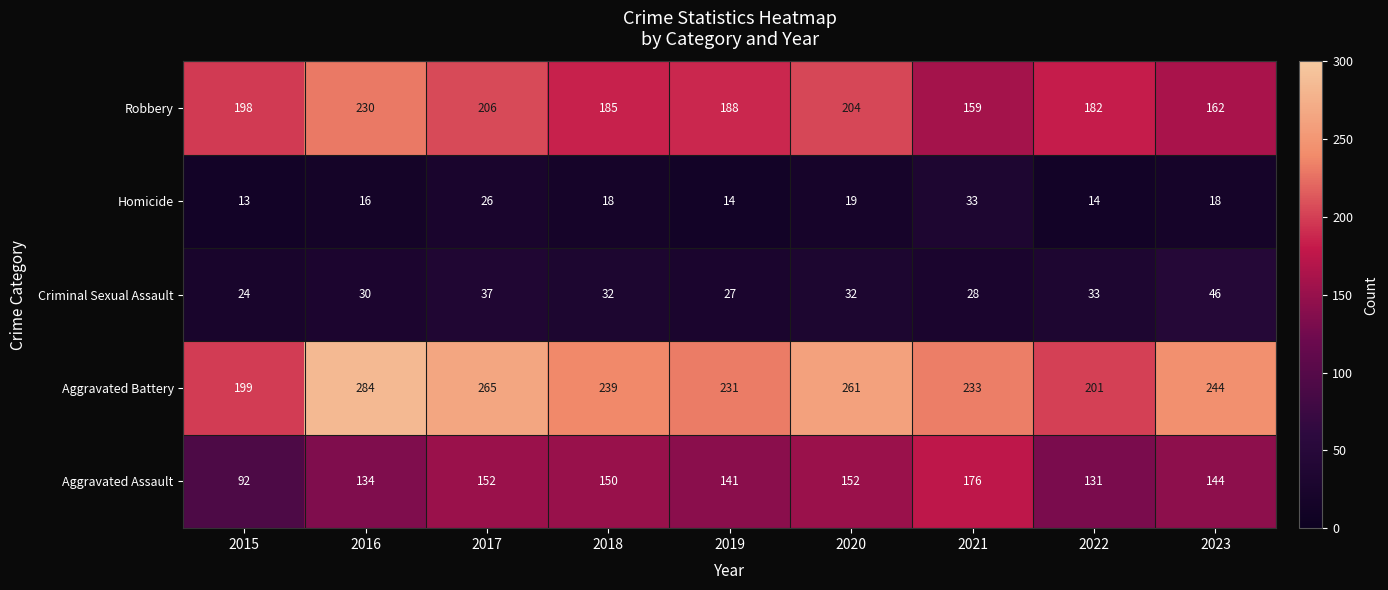

How many categories are shown in the chart?

9